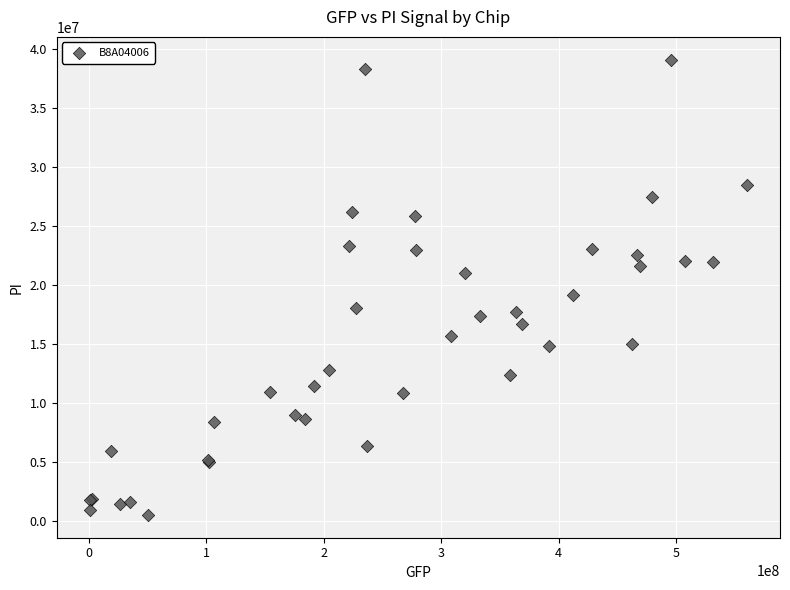

What Y value in the scatter plot is closest to 19813160?

19183572.3